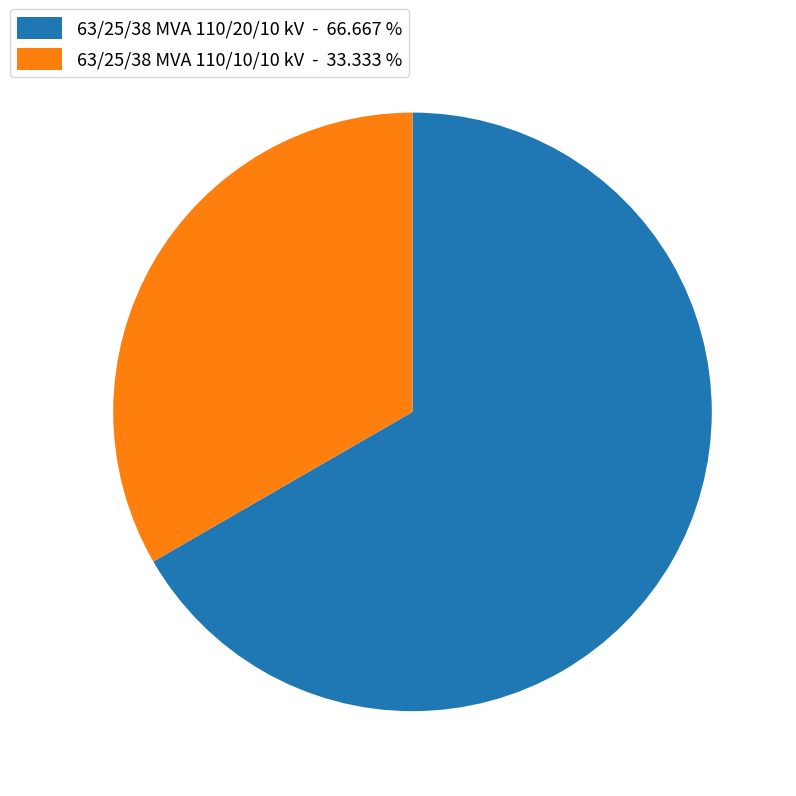

Do 63/25/38 MVA 110/20/10 kV - 66.667 % and 63/25/38 MVA 110/10/10 kV - 33.333 % together represent more than half of the pie?

Yes